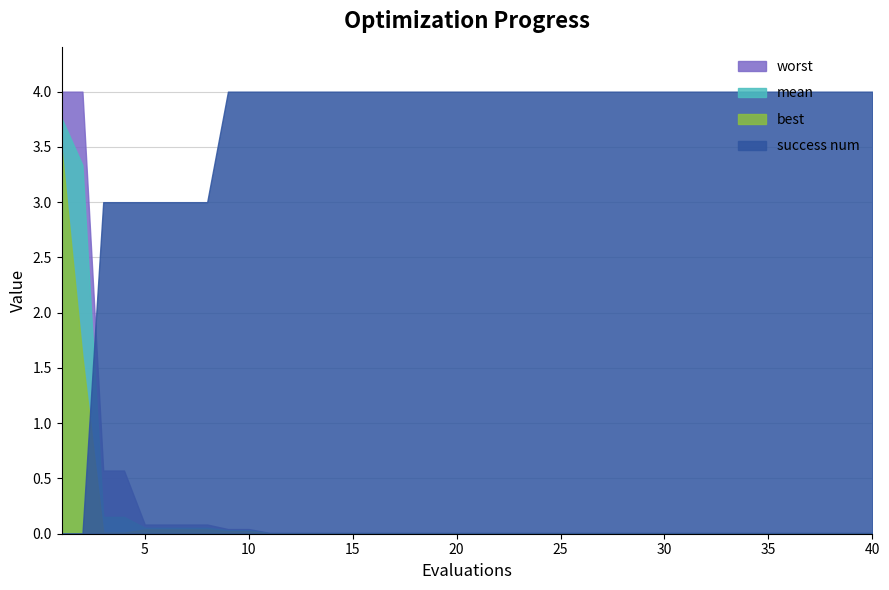

Does the chart have visible grid lines?

Yes